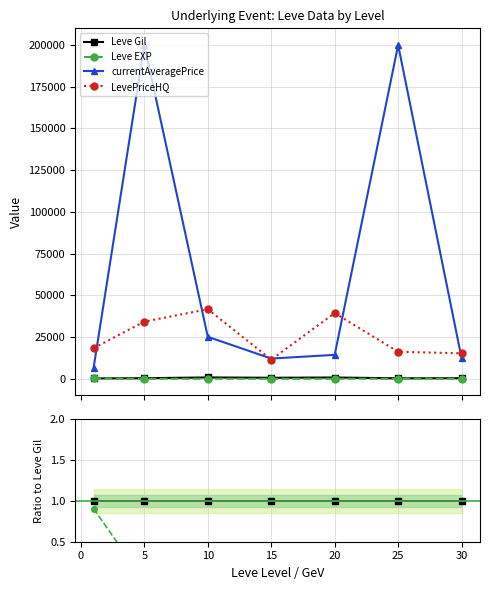

How many interior local peaks does the Leve EXP series have?

1